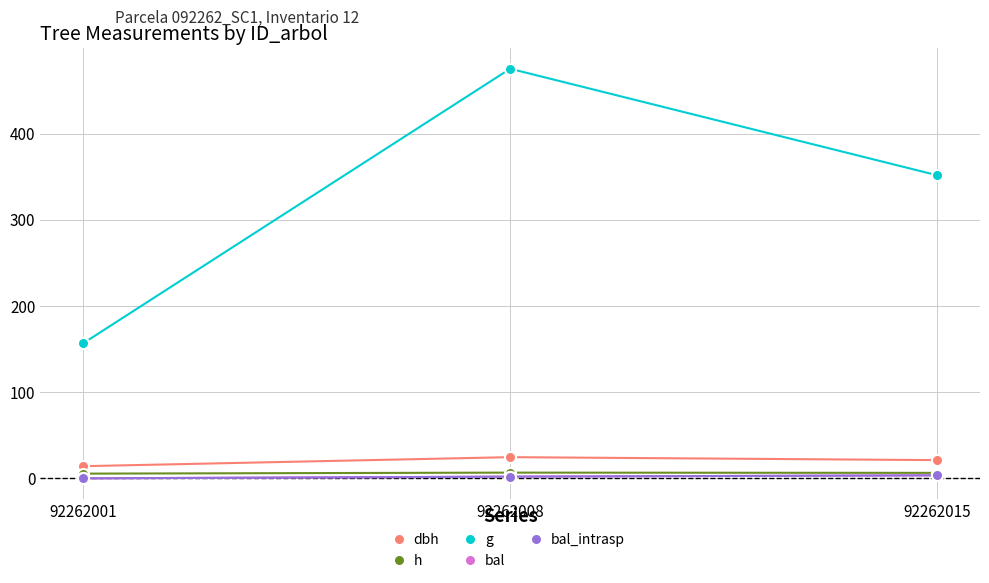

Rank the categories by g value from lowest to highest.

92262001, 92262015, 92262008